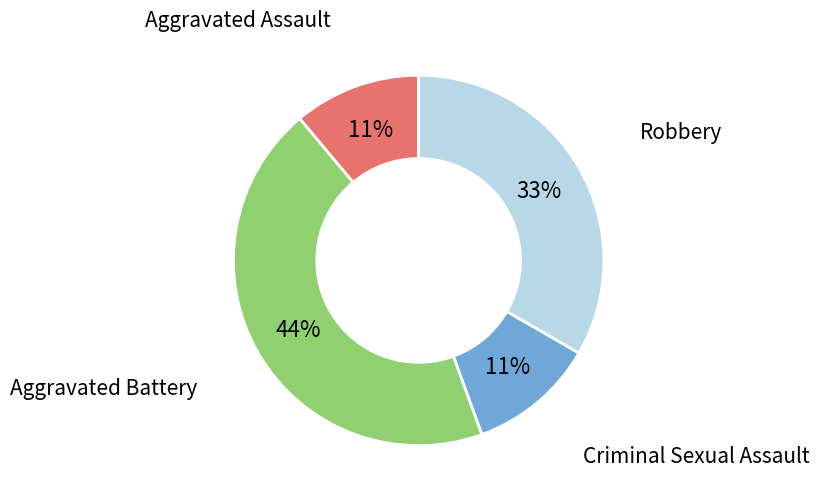

To the nearest percent, what is the difference between the Aggravated Battery and Aggravated Assault slice percentages?

33%